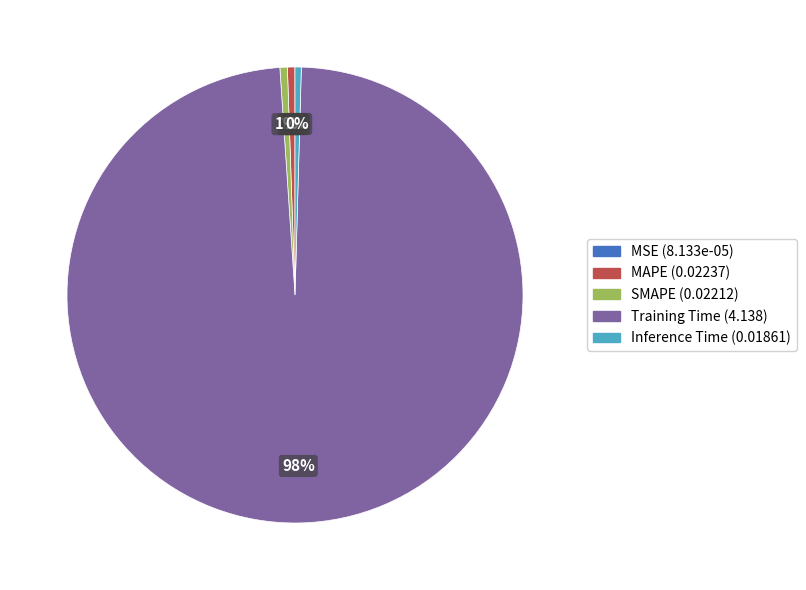

Is there any slice that represents more than half of the pie?

Yes